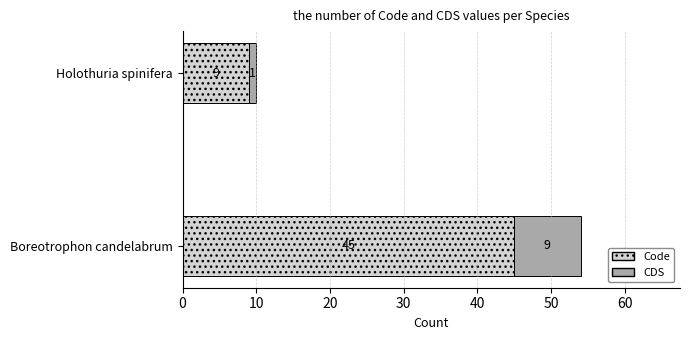

What is the sum of the Code values at Boreotrophon candelabrum and Holothuria spinifera?

54